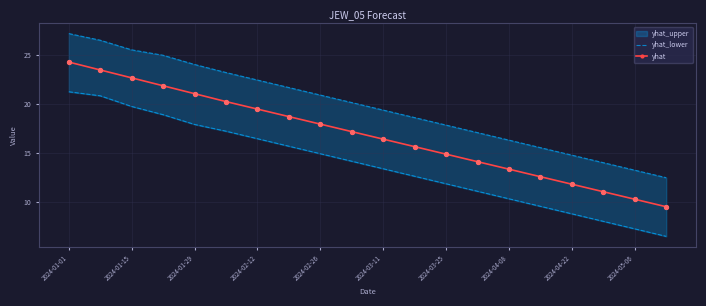

The yhat series shows 22.7 at 2024-01-15. True or false?

True